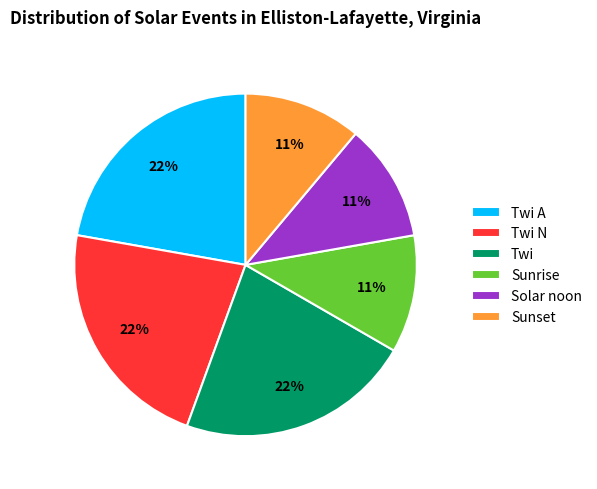

Does any single category account for the majority?

No